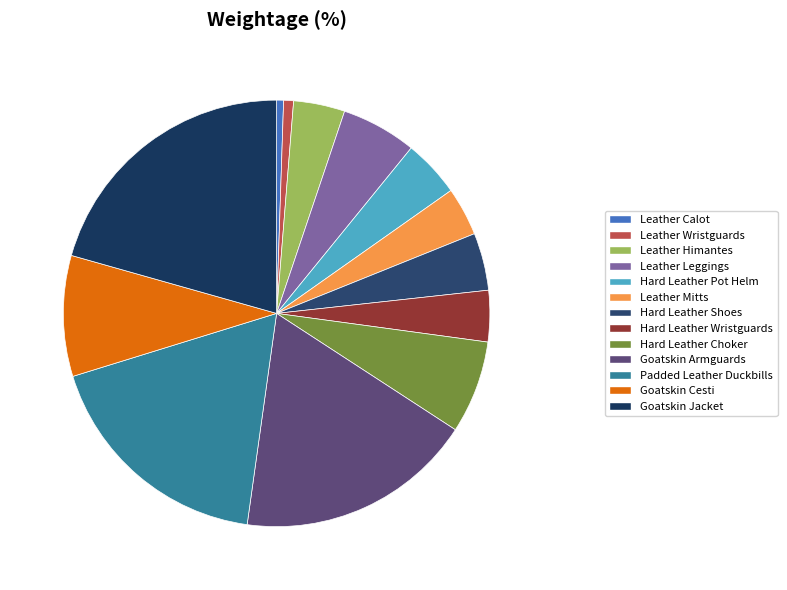

Between Goatskin Cesti and Leather Himantes, which is larger?

Goatskin Cesti